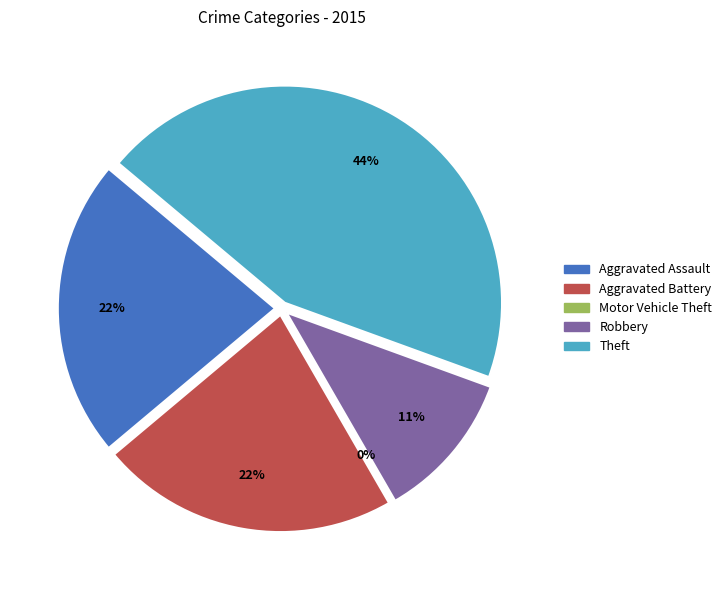

How many slices are in this pie chart?

5